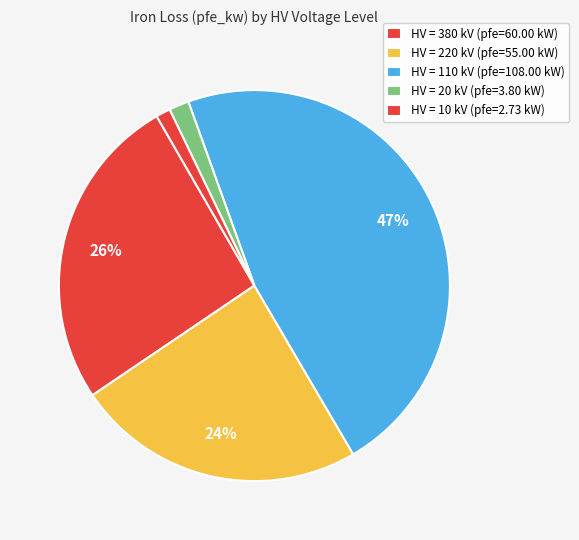

Count the number of slices in the pie.

5